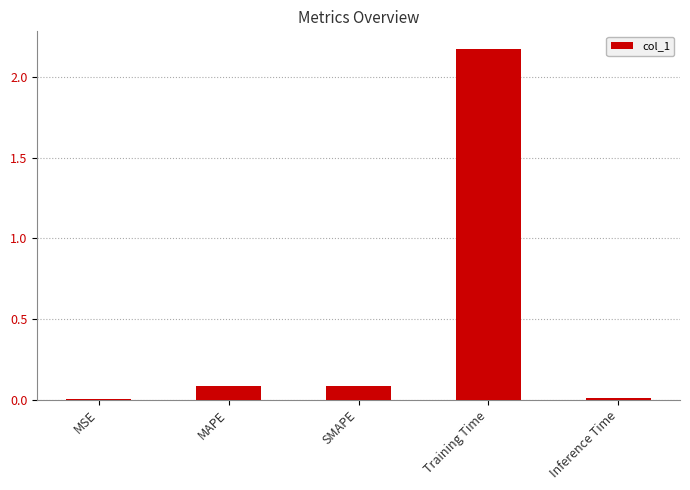

Which label corresponds to the largest value in the chart?

Training Time